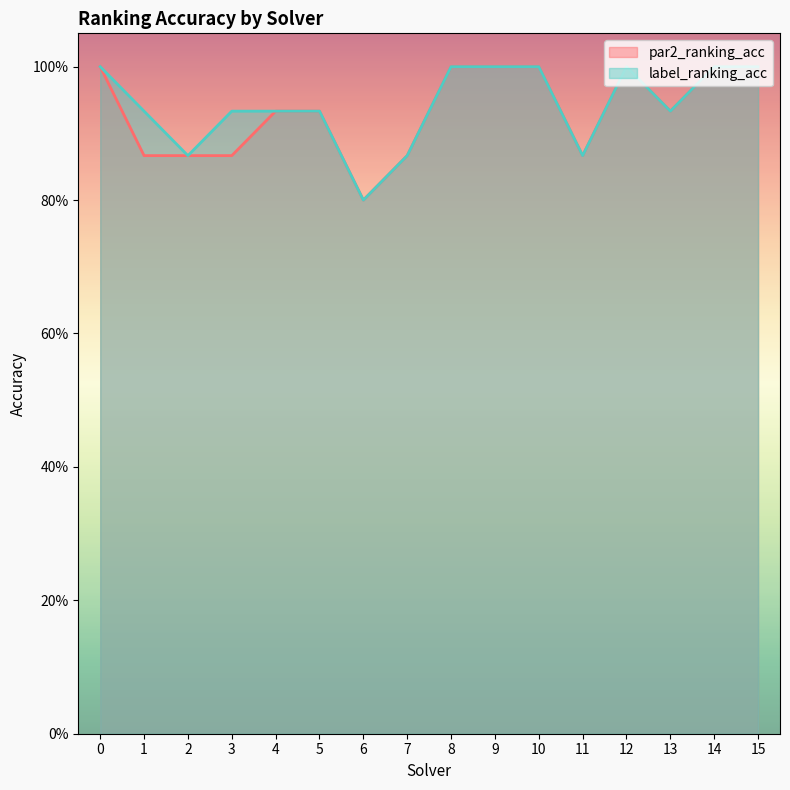

Is the value of label_ranking_acc at 10 greater than the value of par2_ranking_acc at 0?

No